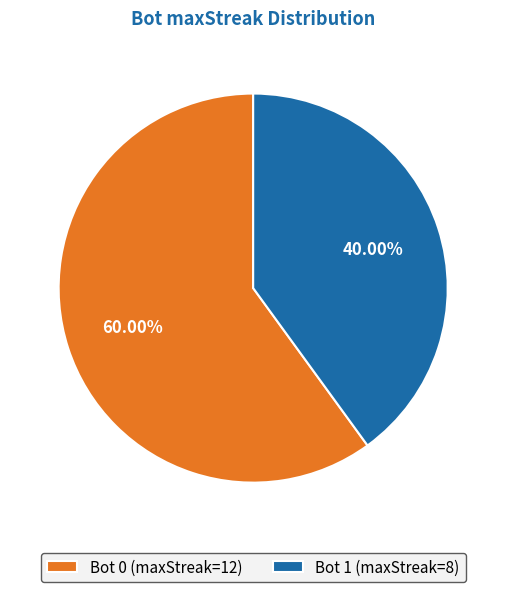

Is the sum of Bot 0 (maxStreak=12) and Bot 1 (maxStreak=8) greater than half?

Yes